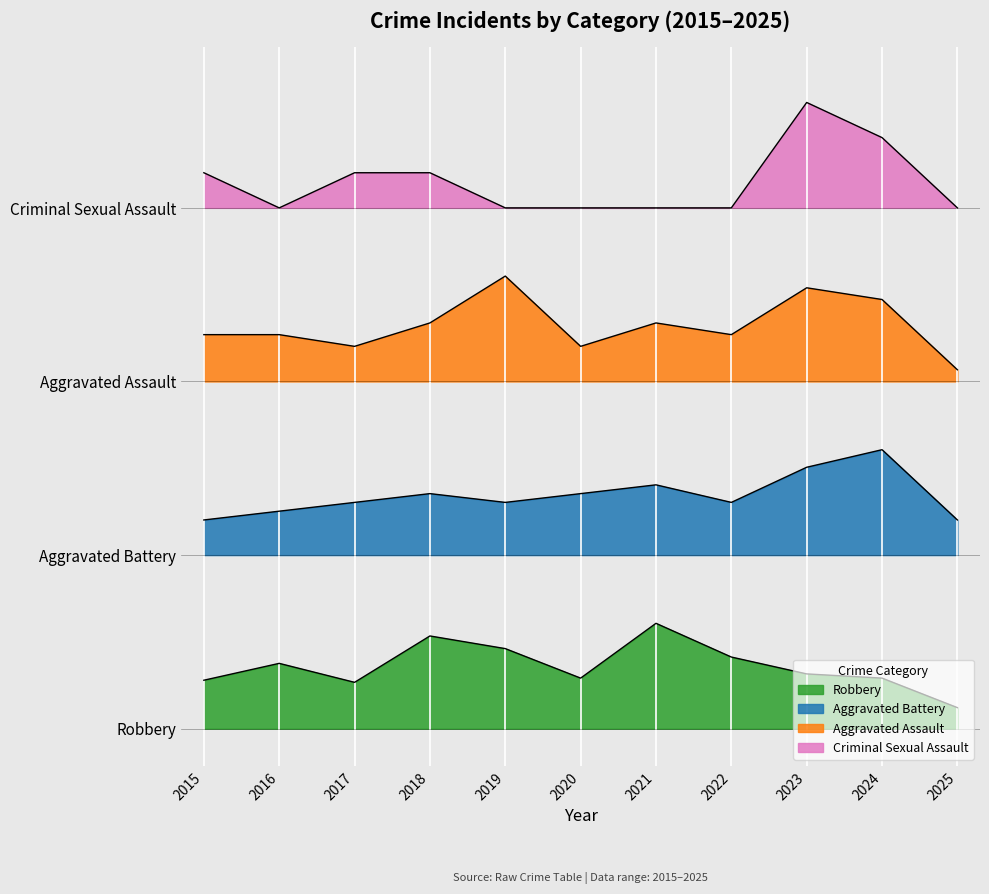

Where is Robbery nearest to the value 0?

2025